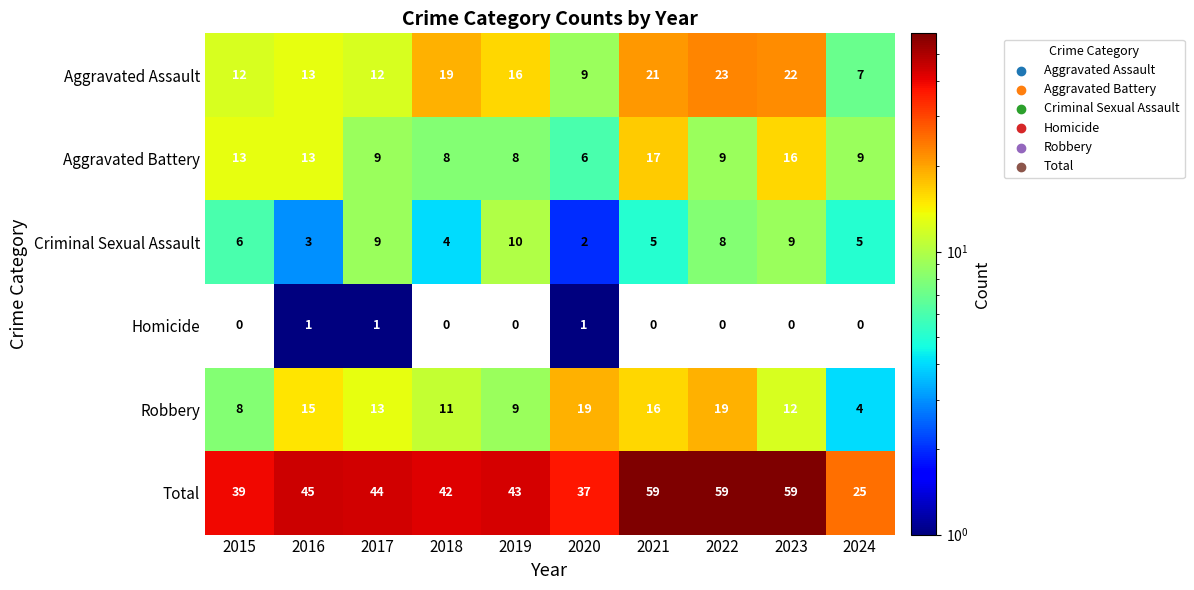

The Aggravated Battery series shows 18 at 2015. True or false?

False